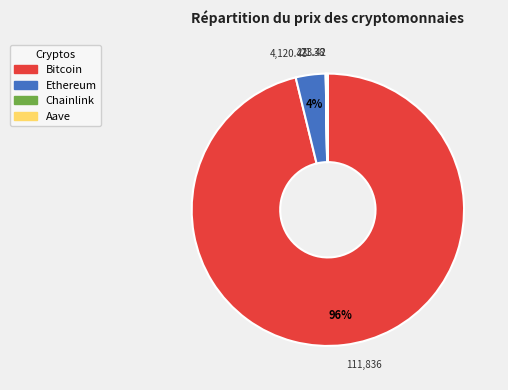

To the nearest percent, what is the average slice percentage?

25%